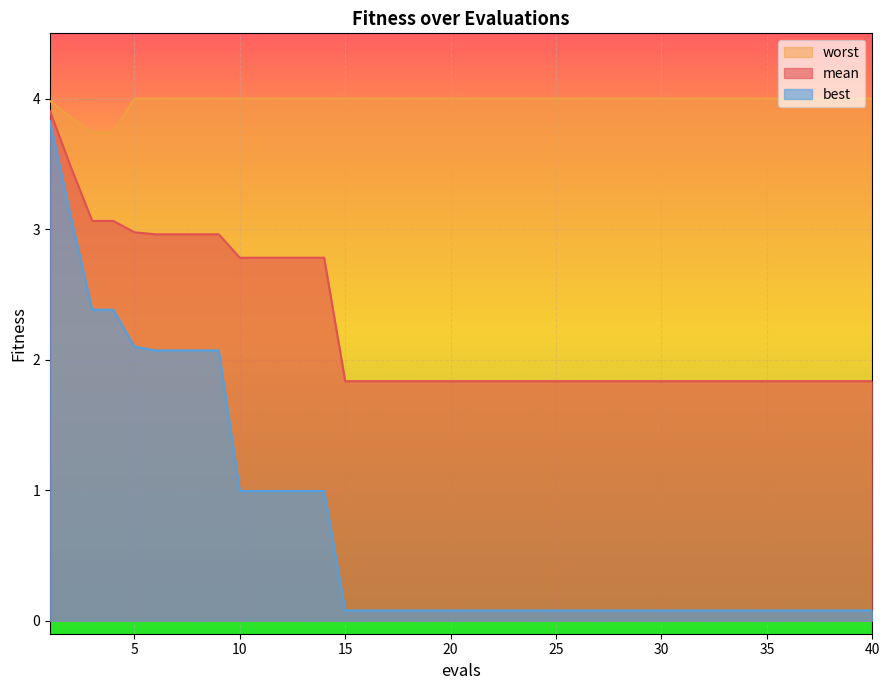

Is the value of worst at 15 greater than the value of best at 32?

Yes